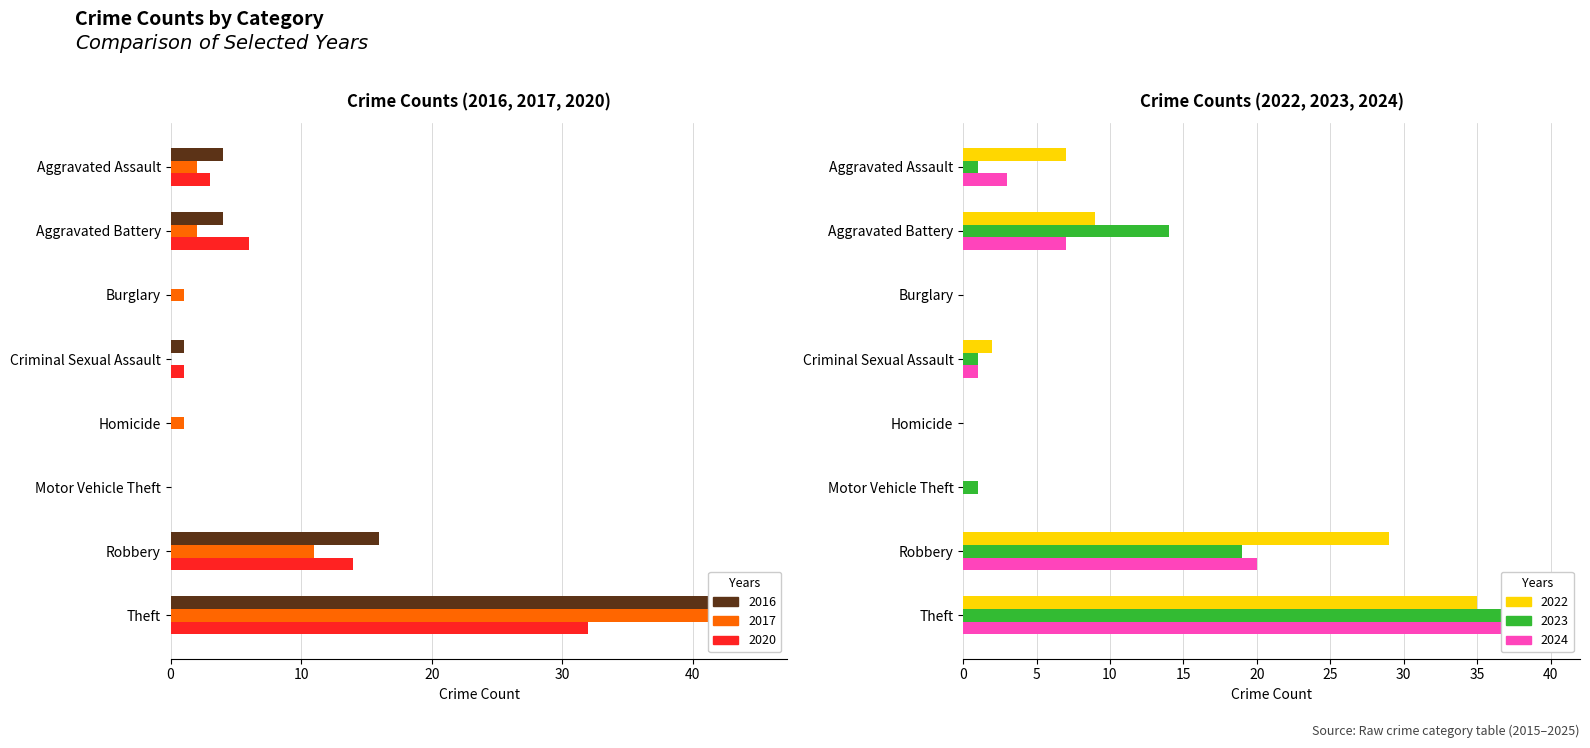

Reading left to right, extract all data points from this chart.

2017: 2	2	1	0	1	0	11	42
2023: 1	14	0	1	0	1	19	40
2020: 3	6	0	1	0	0	14	32
2022: 7	9	0	2	0	0	29	35
2024: 3	7	0	1	0	0	20	37
2016: 4	4	0	1	0	0	16	45